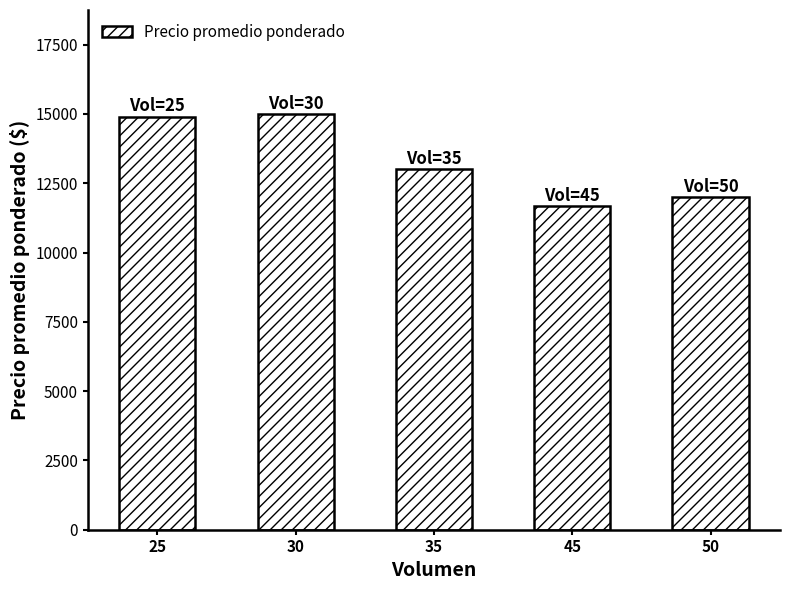

What is the difference between the values at 30 and 35?

2000